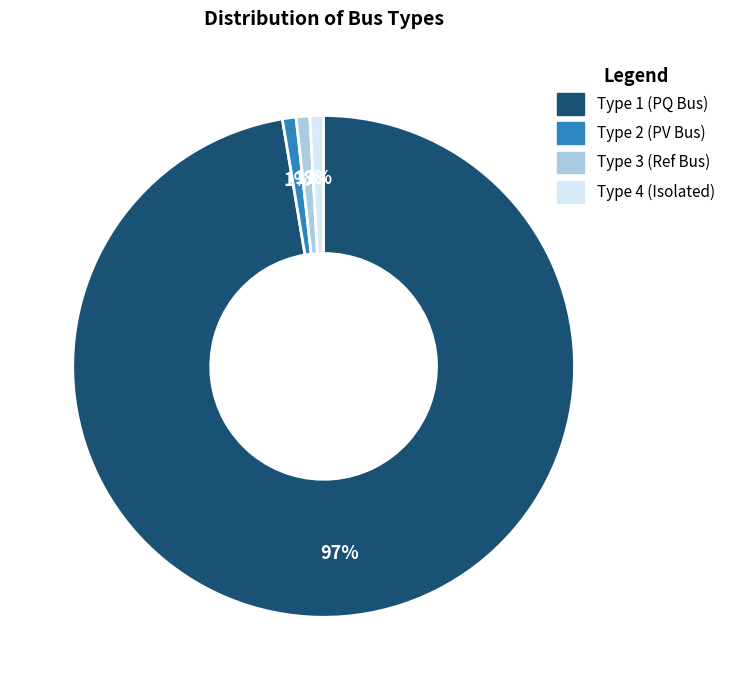

Combined, do Type 2 (PV Bus) and Type 3 (Ref Bus) account for over 50%?

No